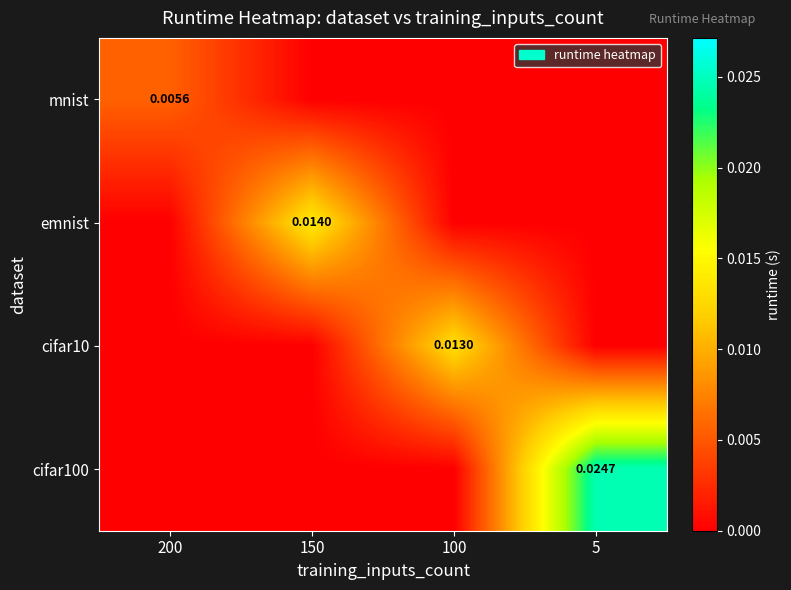

Rank the series by their maximum value, from lowest to highest.

mnist, cifar10, emnist, cifar100